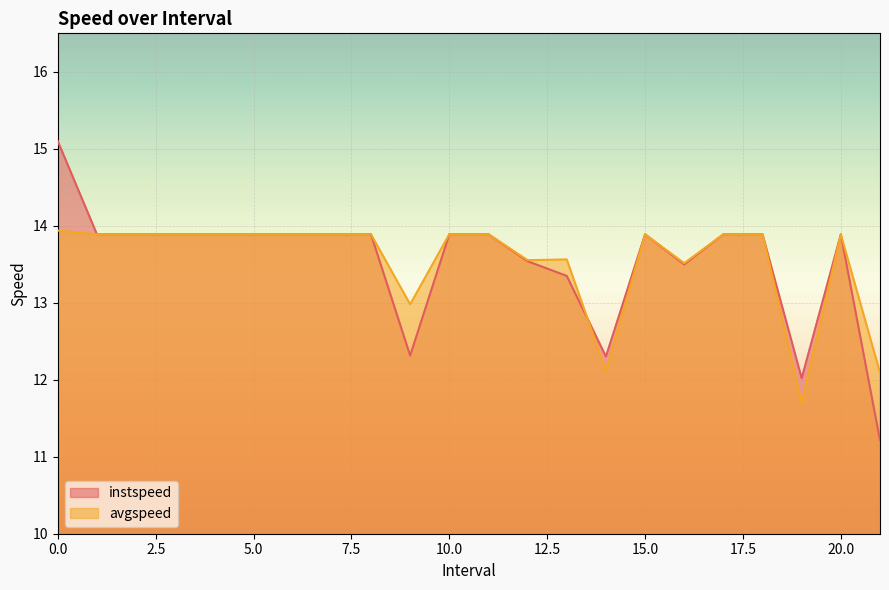

At 5.0, list the series in order from smallest to largest.

instspeed, avgspeed